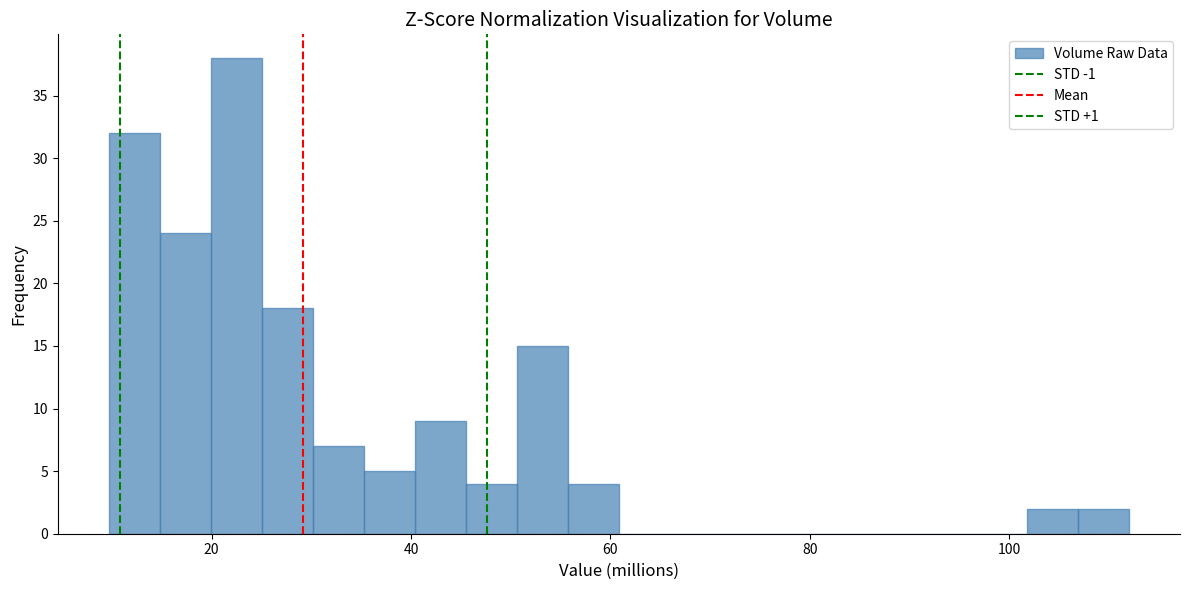

Around what value on the x-axis is the tallest bar? Give the approximate position of its centre, as read against the axis.

22